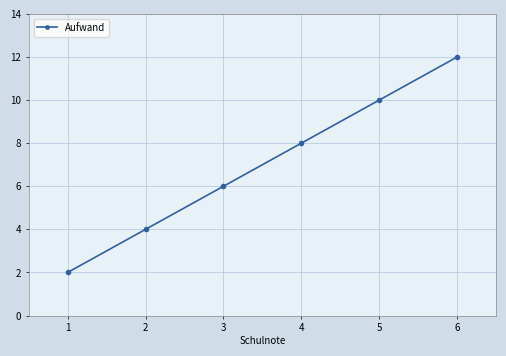

What is the approximate value at 3, to the nearest 5?

5